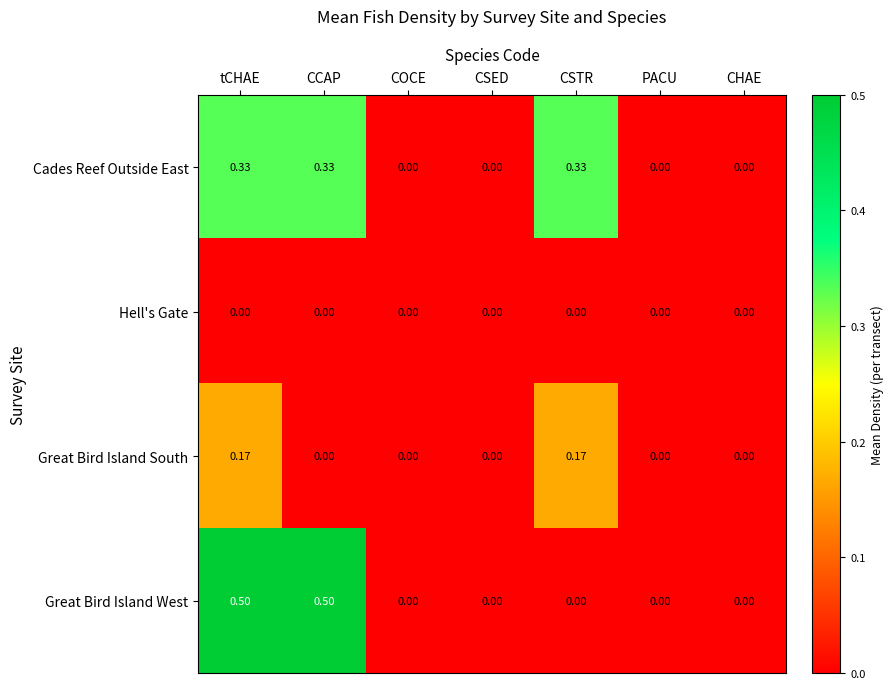

Rank the series by their maximum value, from lowest to highest.

Hell's Gate, Great Bird Island South, Cades Reef Outside East, Great Bird Island West